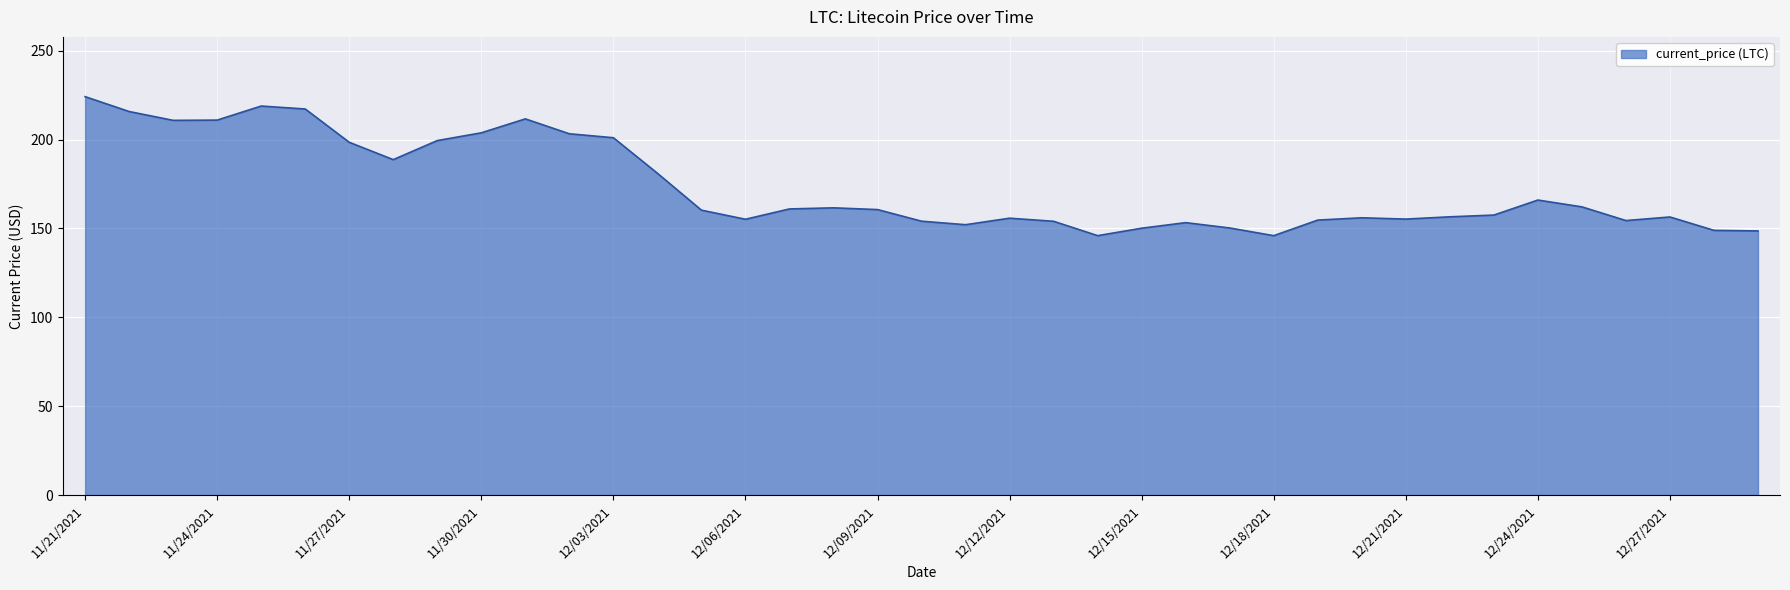

What is the difference between the maximum and minimum values?

78.2